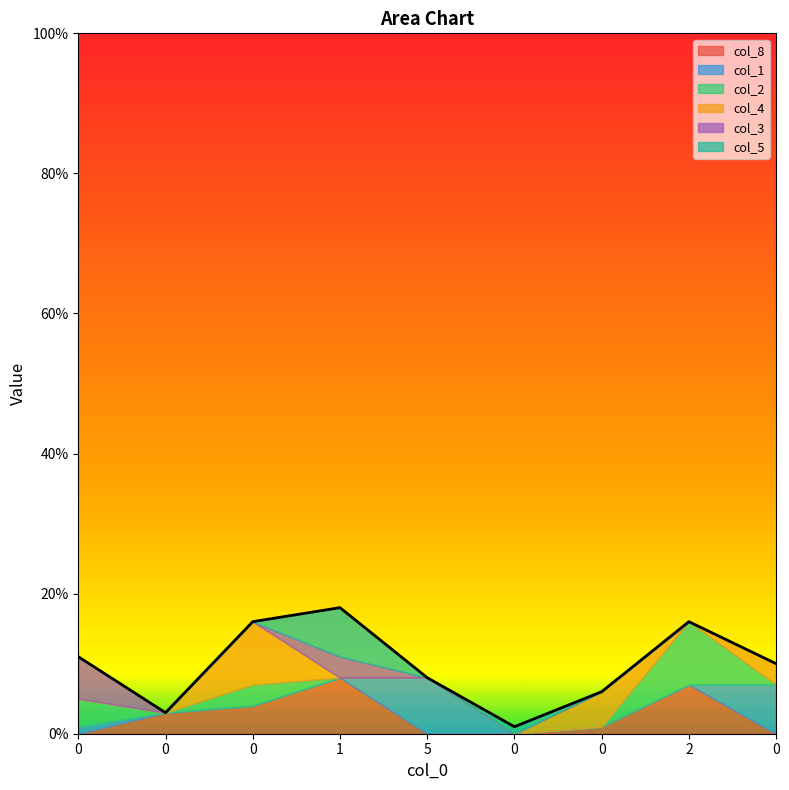

What is the spread (max minus min) of values at 5?

8